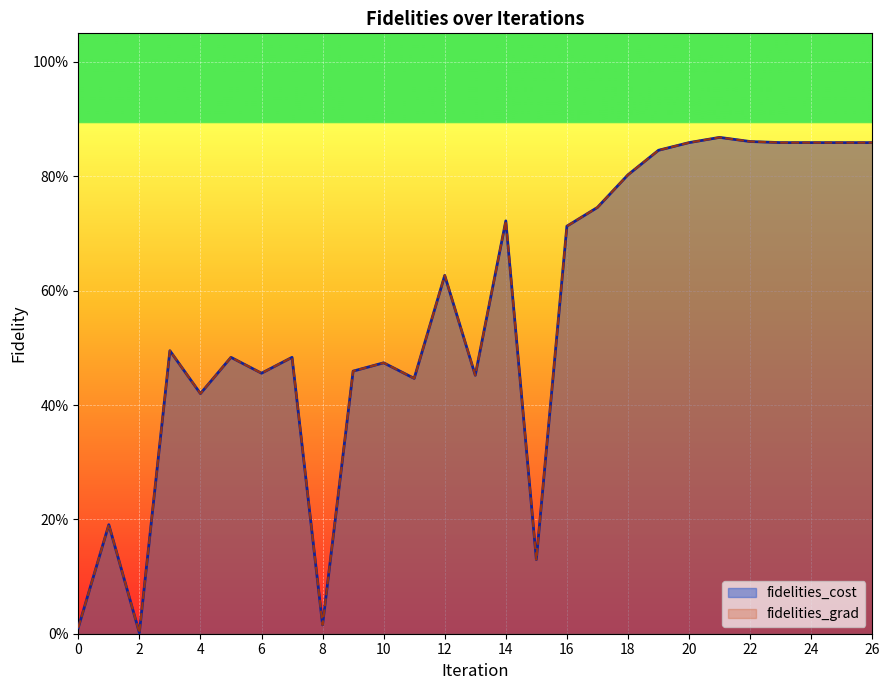

Which series has the largest total across all categories?

fidelities_cost